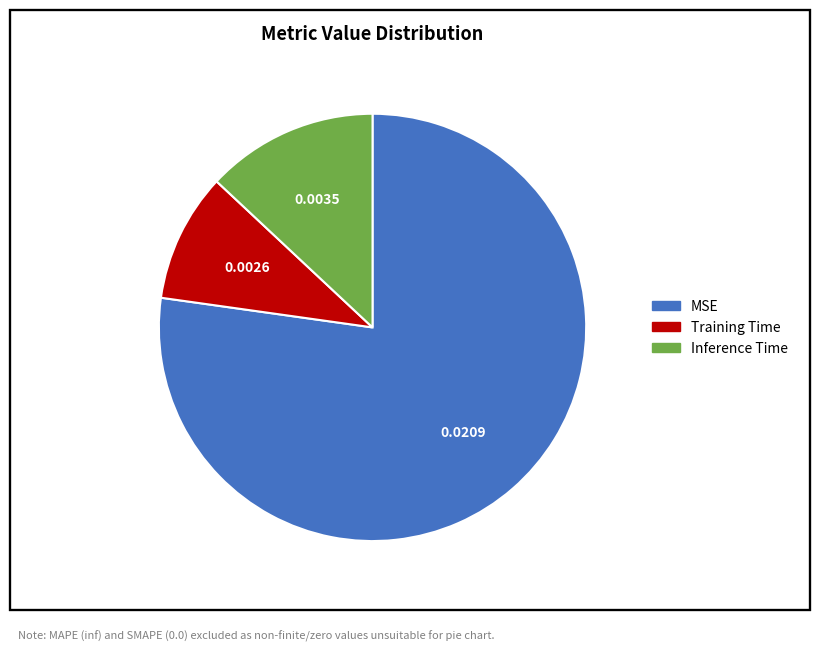

Do Inference Time and Training Time together represent more than half of the pie?

No